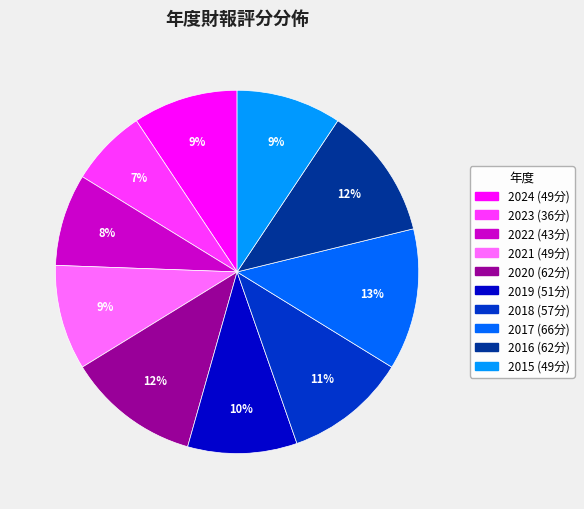

To the nearest percent, what is the difference between the 2022 and 2020 slice percentages?

4%